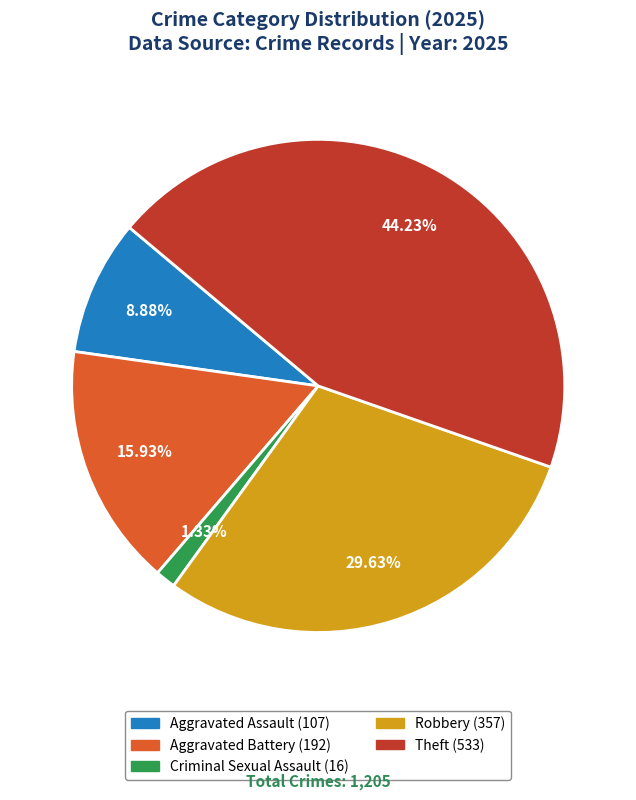

True or false: Robbery accounts for 30% of the total.

True